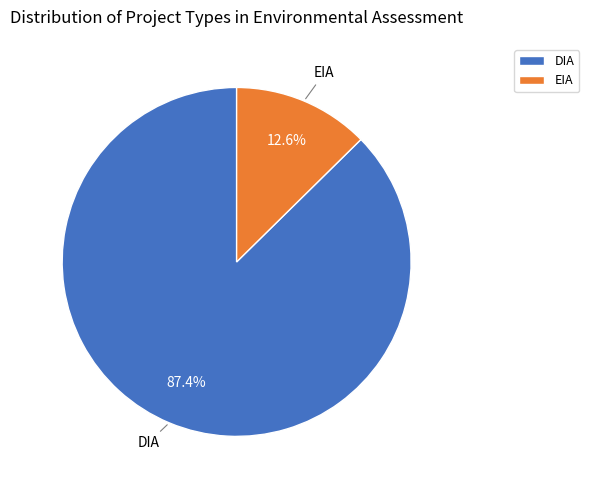

The EIA slice represents 13% of the pie. True or false?

True